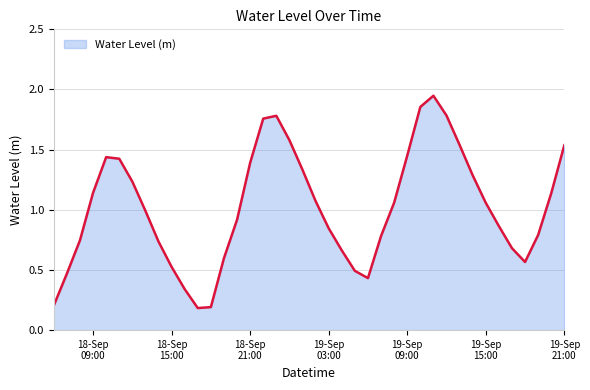

At which category does the chart reach its minimum across all series?

2023-09-18 17:00:00